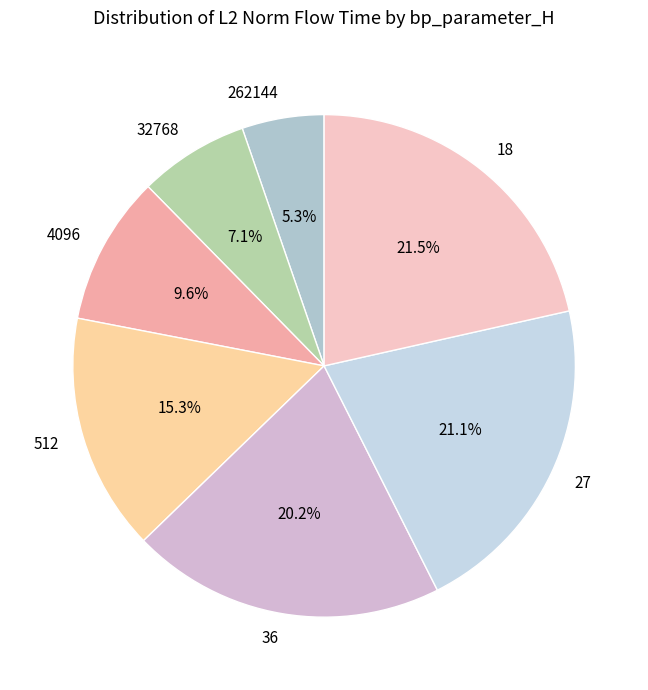

Is there any slice that represents more than half of the pie?

No